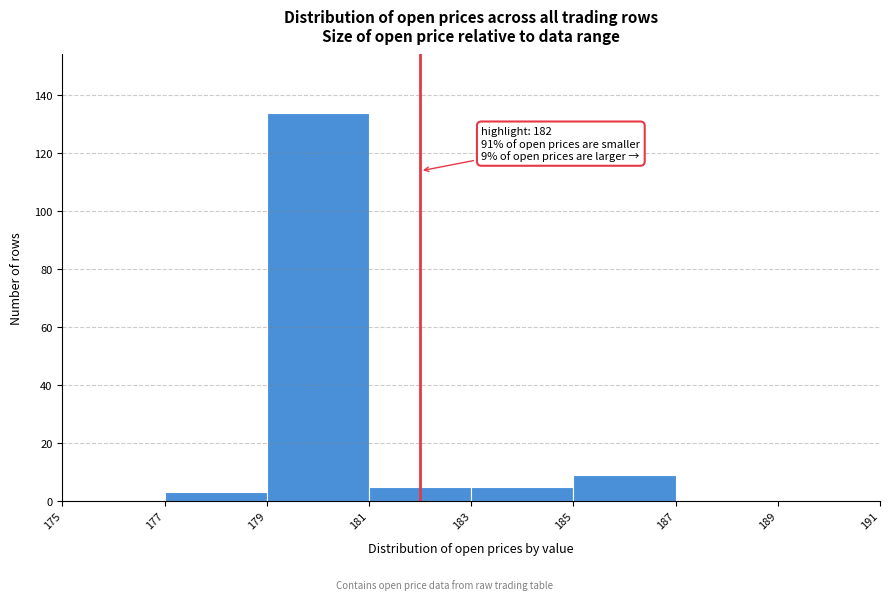

Over which range of the x-axis is the bar tallest?

179 to 181